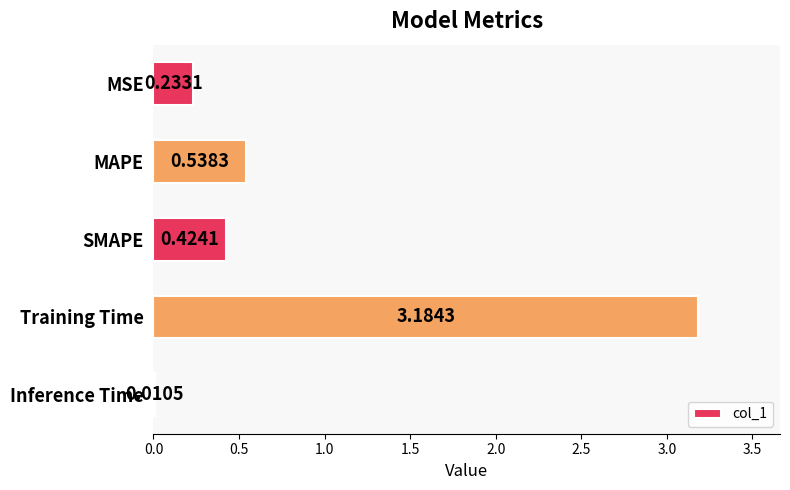

Count the number of categories in the chart.

5